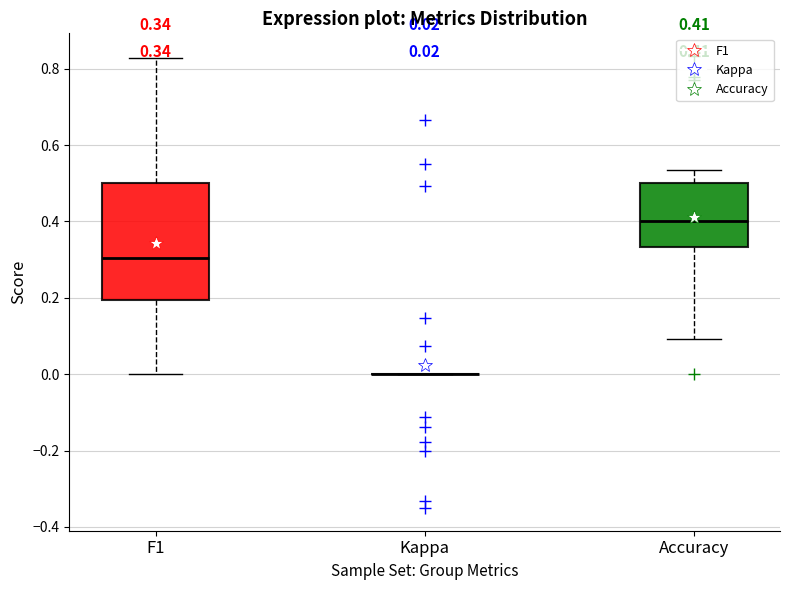

Comparing the boxes themselves (not the whiskers), which one is the tallest?

F1